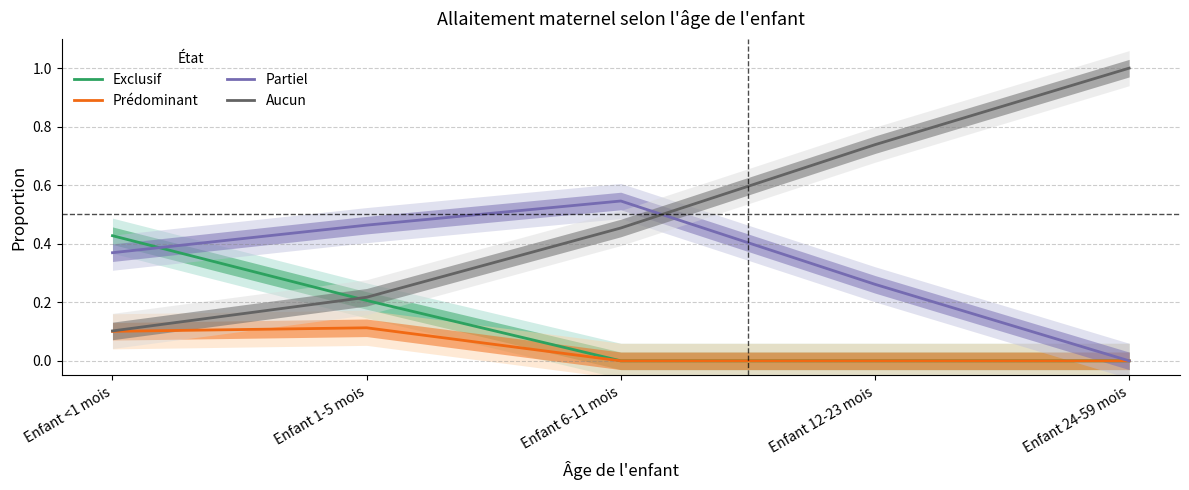

Which series changed the most between Enfant <1 mois and Enfant 1-5 mois?

Exclusif